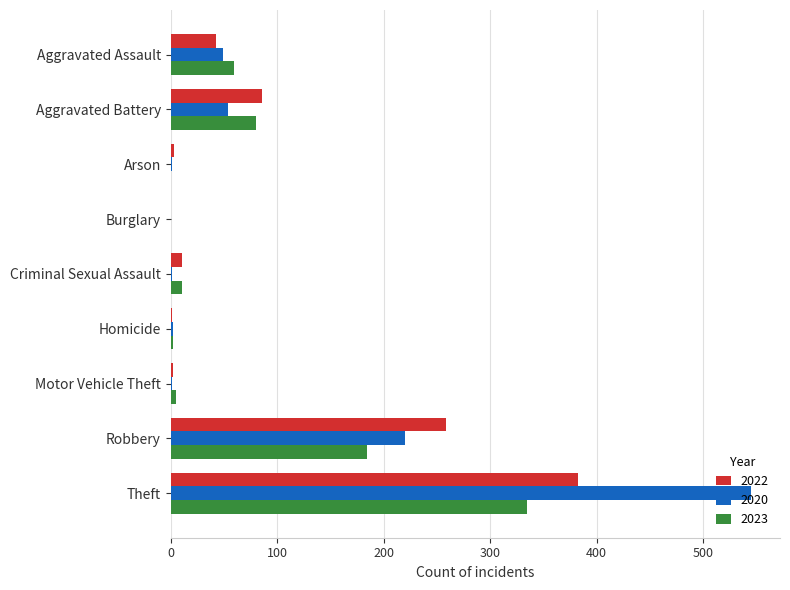

The value of 2022 at Aggravated Assault is 72. True or false?

False